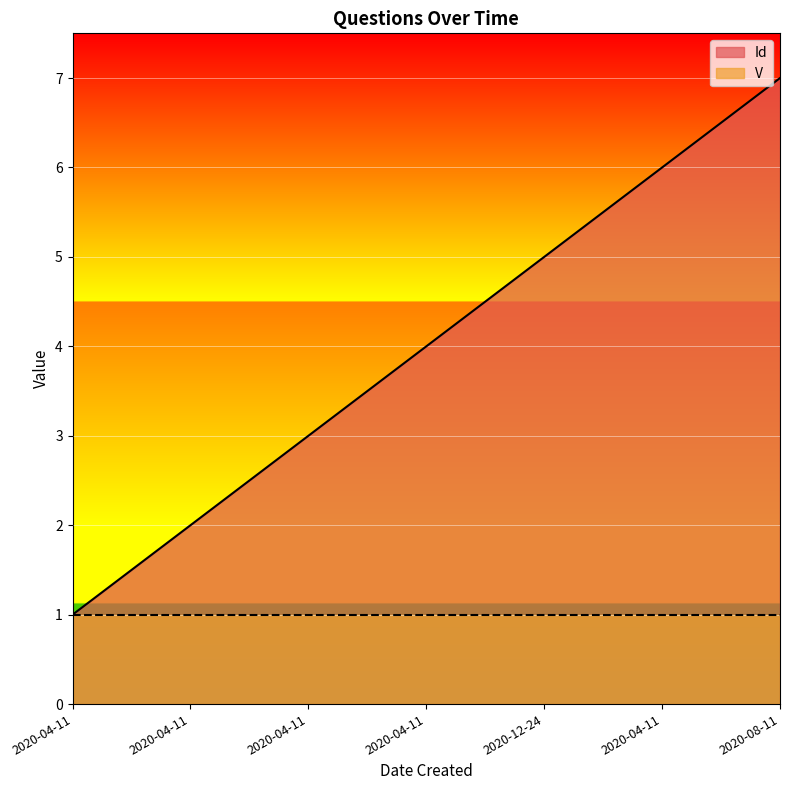

Which has a higher value, 2020-04-11 or 2020-04-11?

2020-04-11